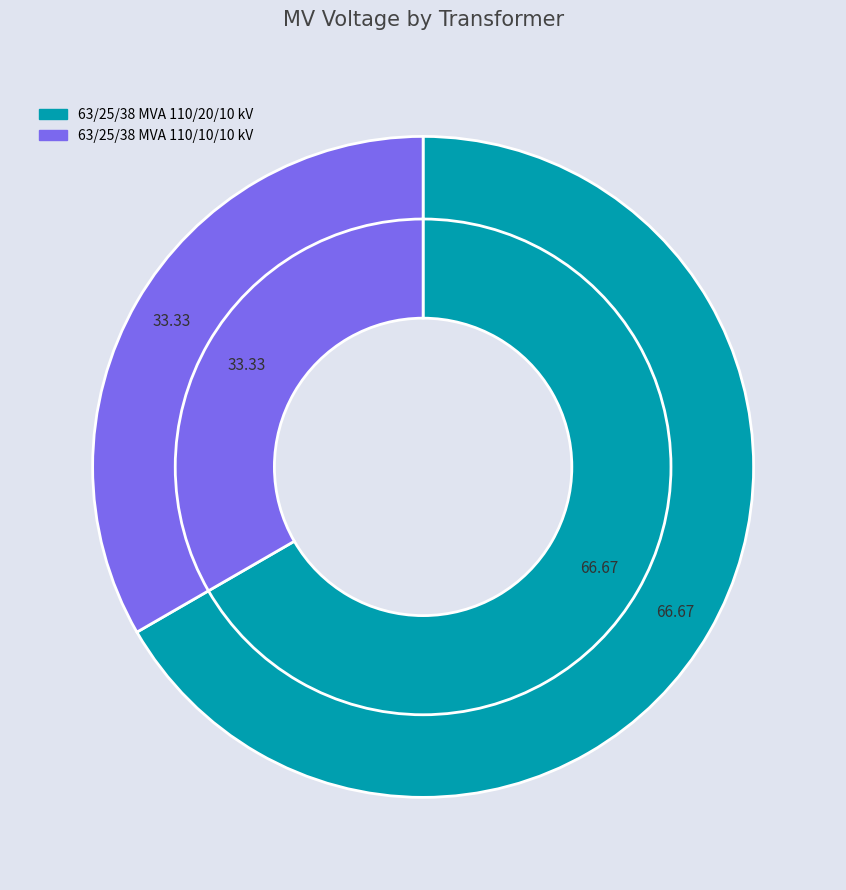

Approximately how many times larger is the value at 63/25/38 MVA 110/20/10 kV compared to 63/25/38 MVA 110/10/10 kV?

2.0